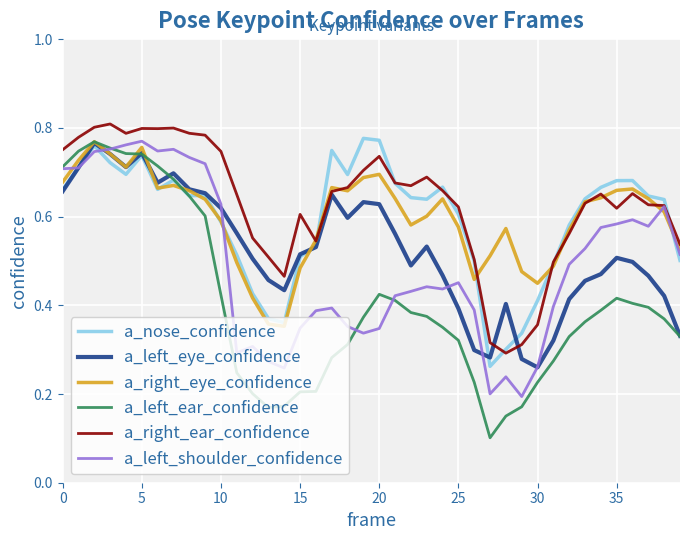

Which series has the largest range (max minus min)?

a_left_ear_confidence